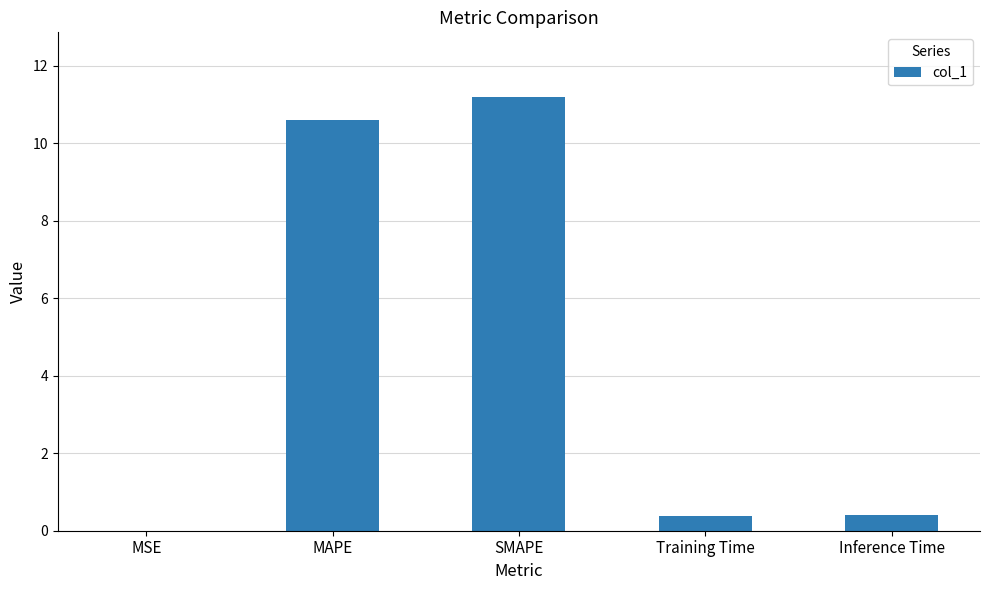

What is the sum of the values at Inference Time and Training Time?

0.8